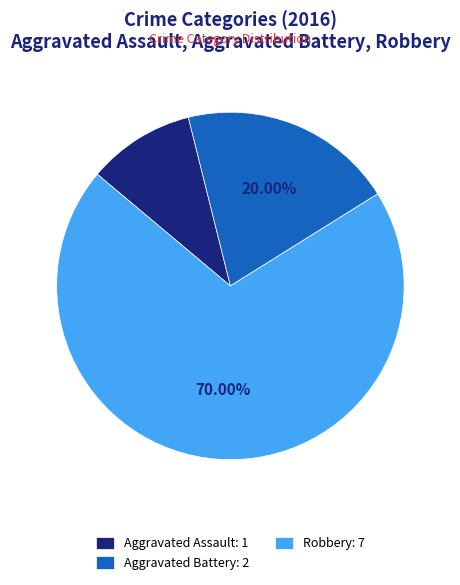

Rank the categories by value from highest to lowest.

Robbery, Aggravated Battery, Aggravated Assault